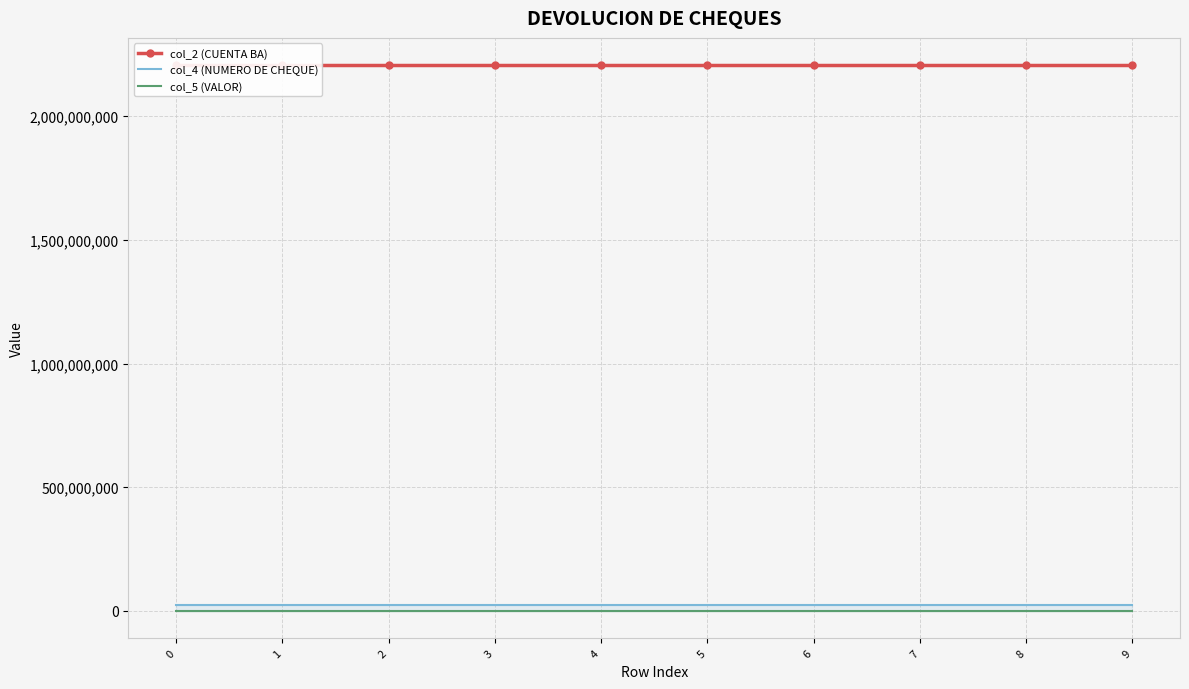

What is the sum of the col_4 (NUMERO DE CHEQUE) values at 0 and 2?

46464688